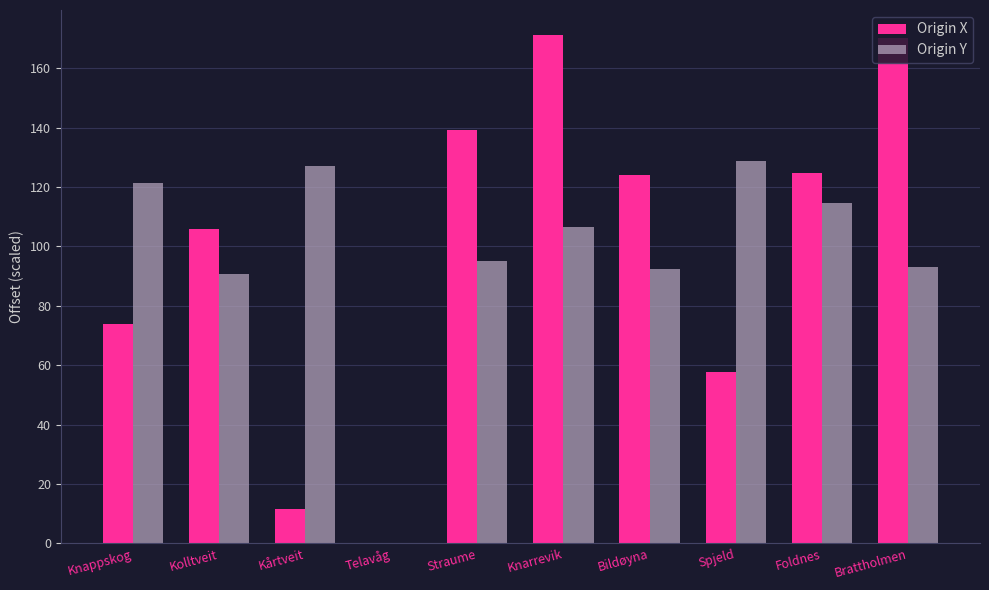

Which series changed the most between Telavåg and Knarrevik?

Origin X